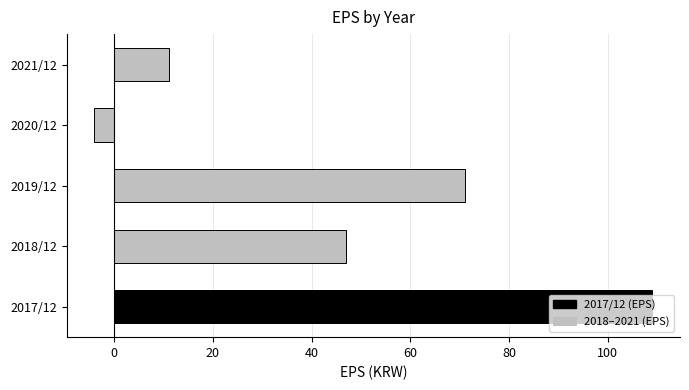

What is the smallest value displayed?

-4